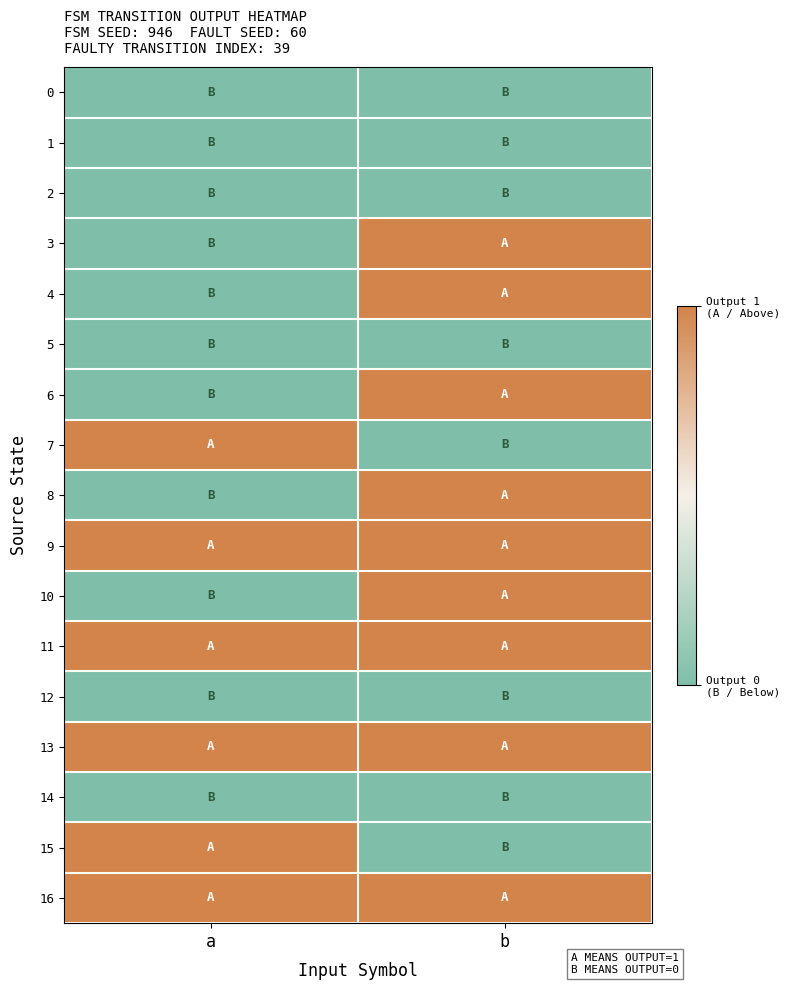

Which series has the widest spread of values?

3